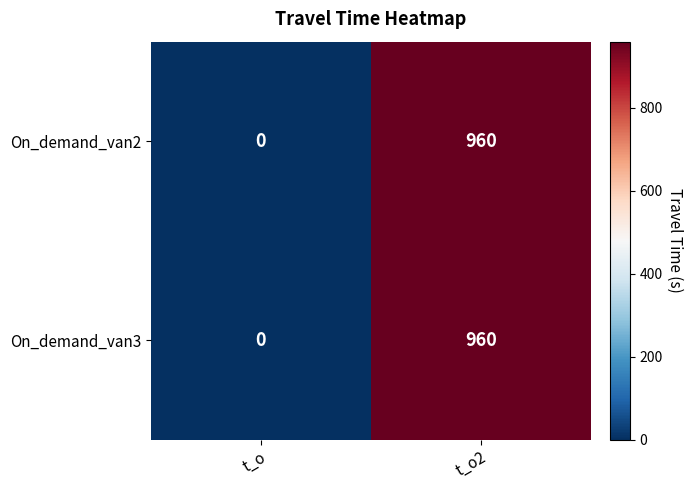

At which category is the sum across all series the highest?

t_o2